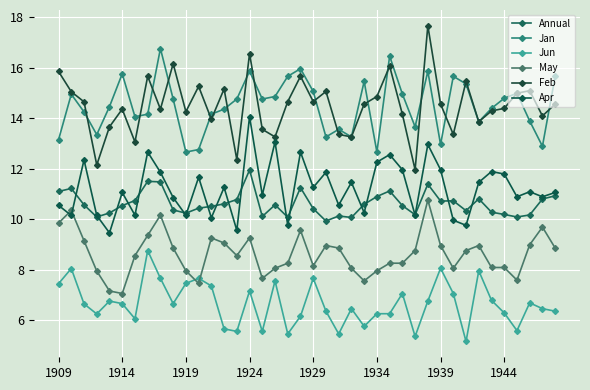

True or false: Feb and May cross at least once.

False